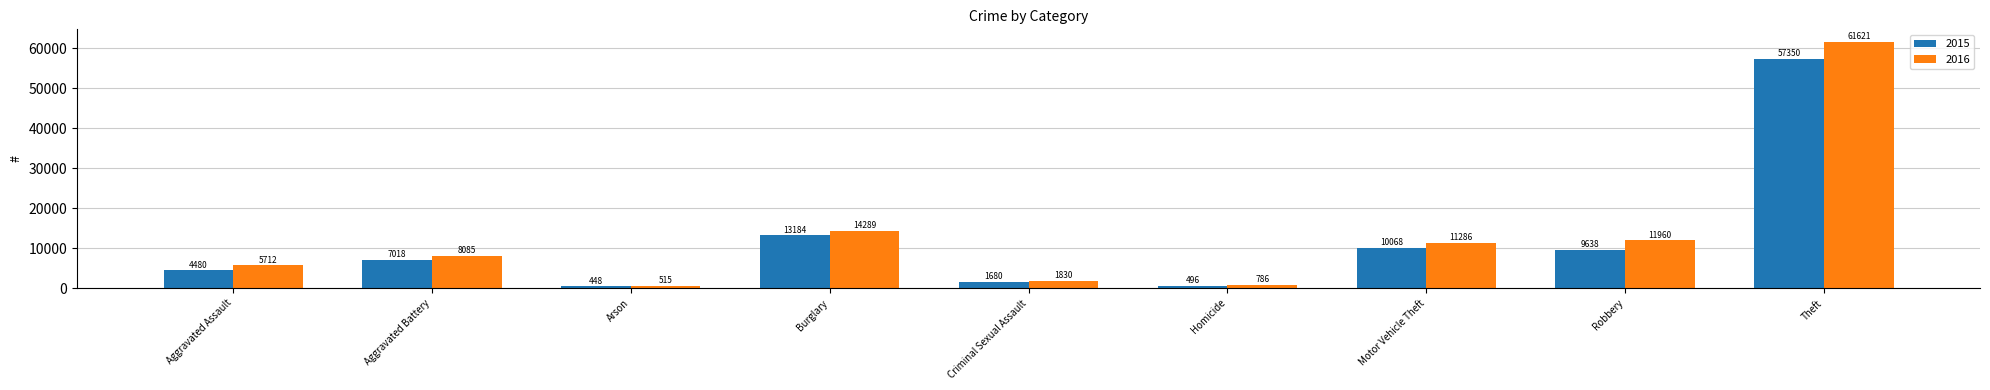

What is the label of the 6th bar from the left?

Homicide